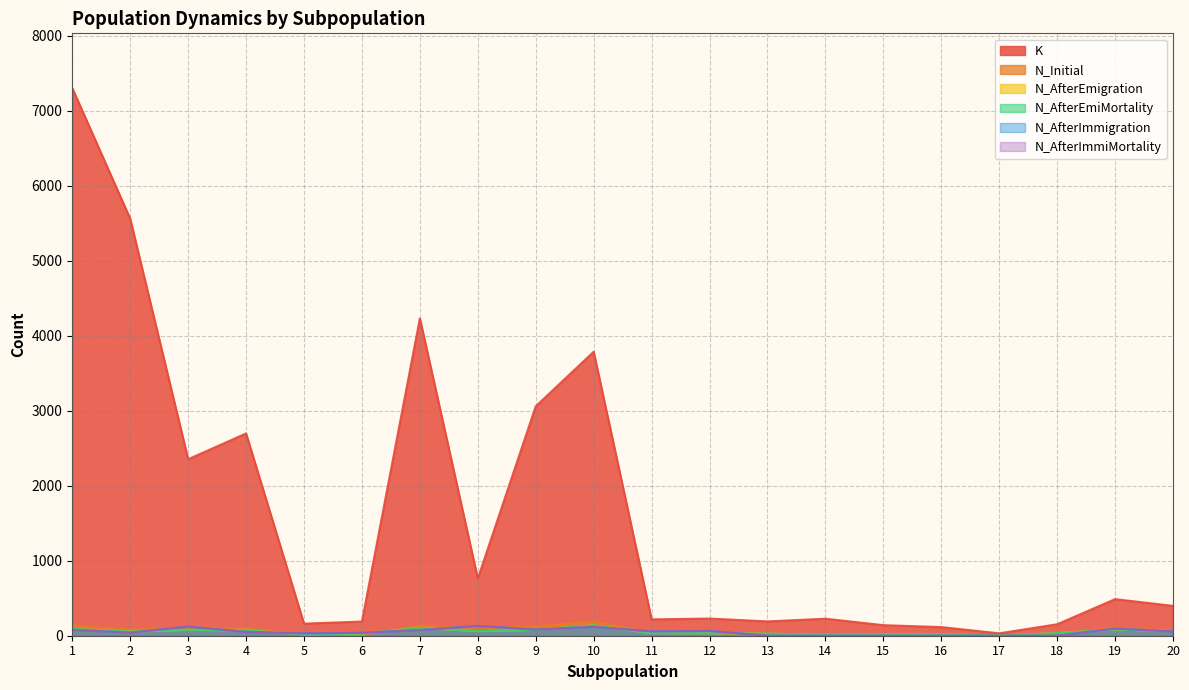

Reading left to right, extract all data points from this chart.

K: 1=7304	2=5562	3=2354	4=2698	5=161	6=189	7=4233	8=763	9=3060	10=3788	11=218	12=229	13=191	14=227	15=141	16=115	17=32	18=153	19=488	20=398
N_Initial: 1=134	2=78	3=110	4=100	5=10	6=10	7=136	8=96	9=124	10=189	11=36	12=40	13=0	14=0	15=0	16=0	17=0	18=0	19=110	20=59
N_AfterEmigration: 1=91	2=55	3=78	4=71	5=19	6=28	7=105	8=61	9=78	10=139	11=35	12=34	13=27	14=13	15=17	16=19	17=2	18=35	19=83	20=62
N_AfterEmiMortality: 1=91	2=55	3=78	4=71	5=19	6=28	7=105	8=61	9=78	10=139	11=35	12=34	13=27	14=13	15=17	16=19	17=2	18=35	19=83	20=62
N_AfterImmigration: 1=79	2=41	3=122	4=51	5=31	6=39	7=76	8=131	9=82	10=120	11=58	12=63	13=0	14=0	15=0	16=0	17=0	18=0	19=95	20=57
N_AfterImmiMortality: 1=79	2=41	3=122	4=51	5=31	6=39	7=76	8=131	9=82	10=120	11=58	12=63	13=0	14=0	15=0	16=0	17=0	18=0	19=95	20=57